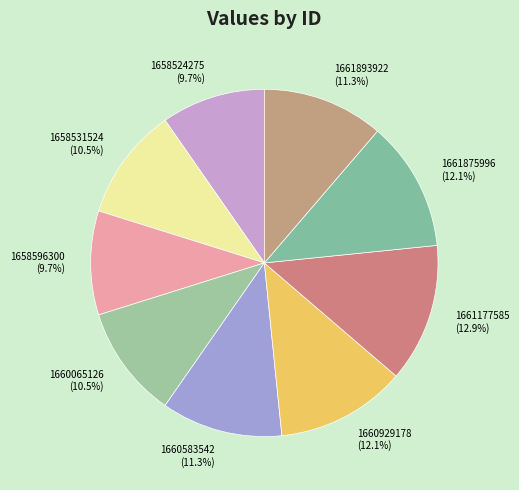

Approximately how many times larger is the value at 1661177585 compared to 1661875996?

1.1